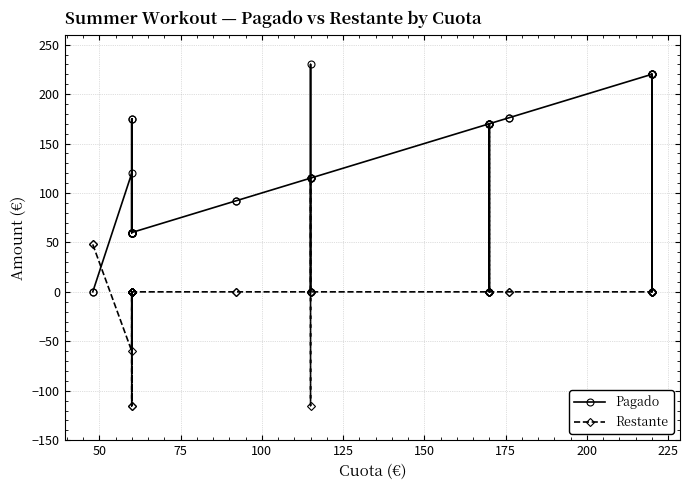

Rank the series by their average value, from highest to lowest.

Pagado, Restante